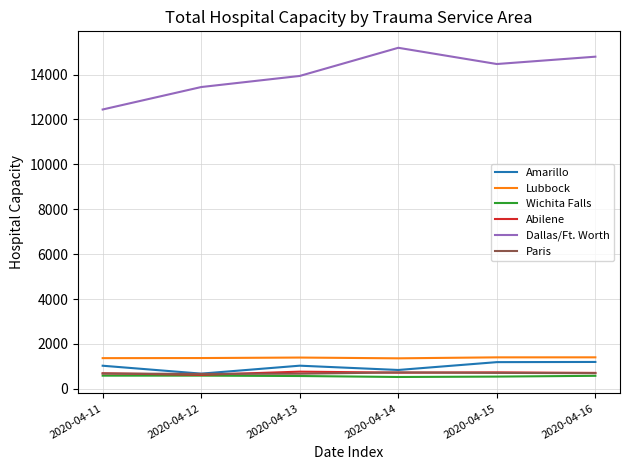

Does the chart display data point markers on the line(s)?

No